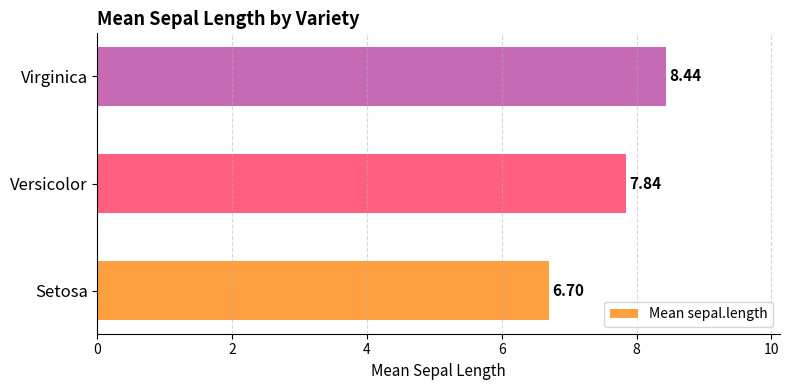

Where is the data nearest to the value 7?

Setosa